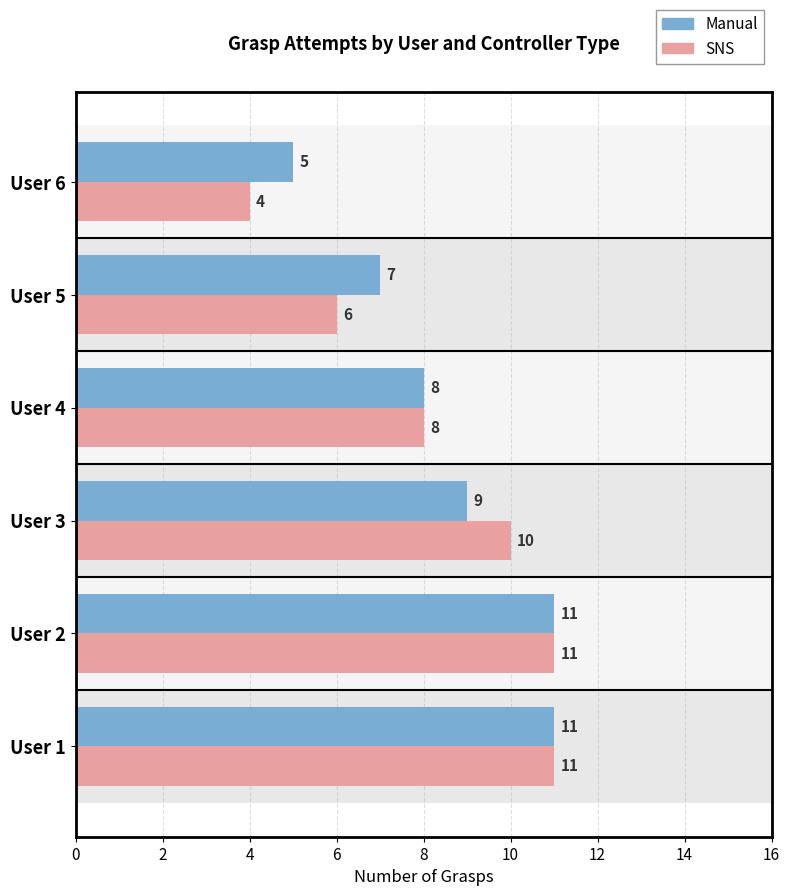

The SNS series shows 6 at User 5. True or false?

True